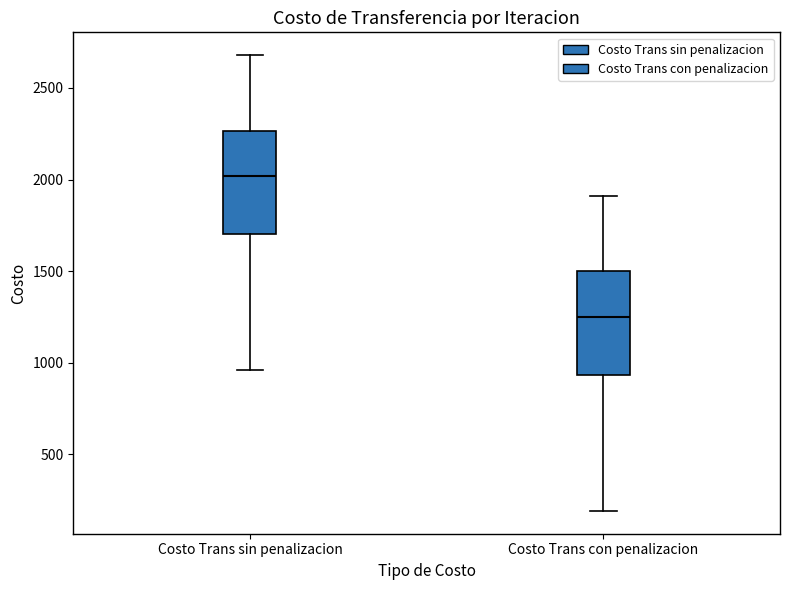

Which box has the highest median line?

Costo Trans sin penalizacion